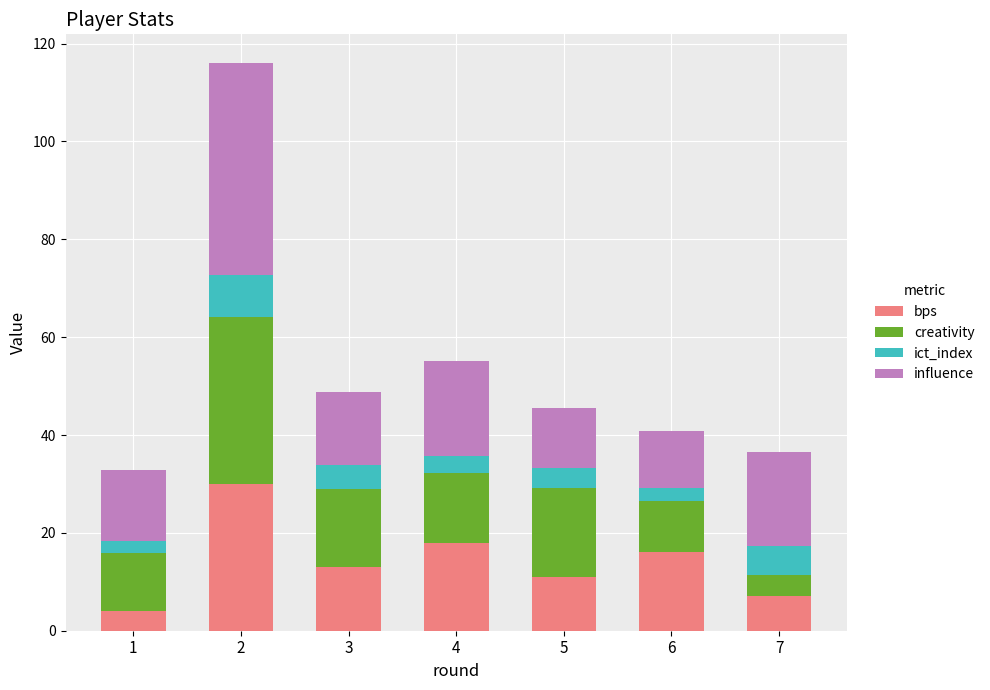

Is it true that bps equals 13.0 at 3?

True